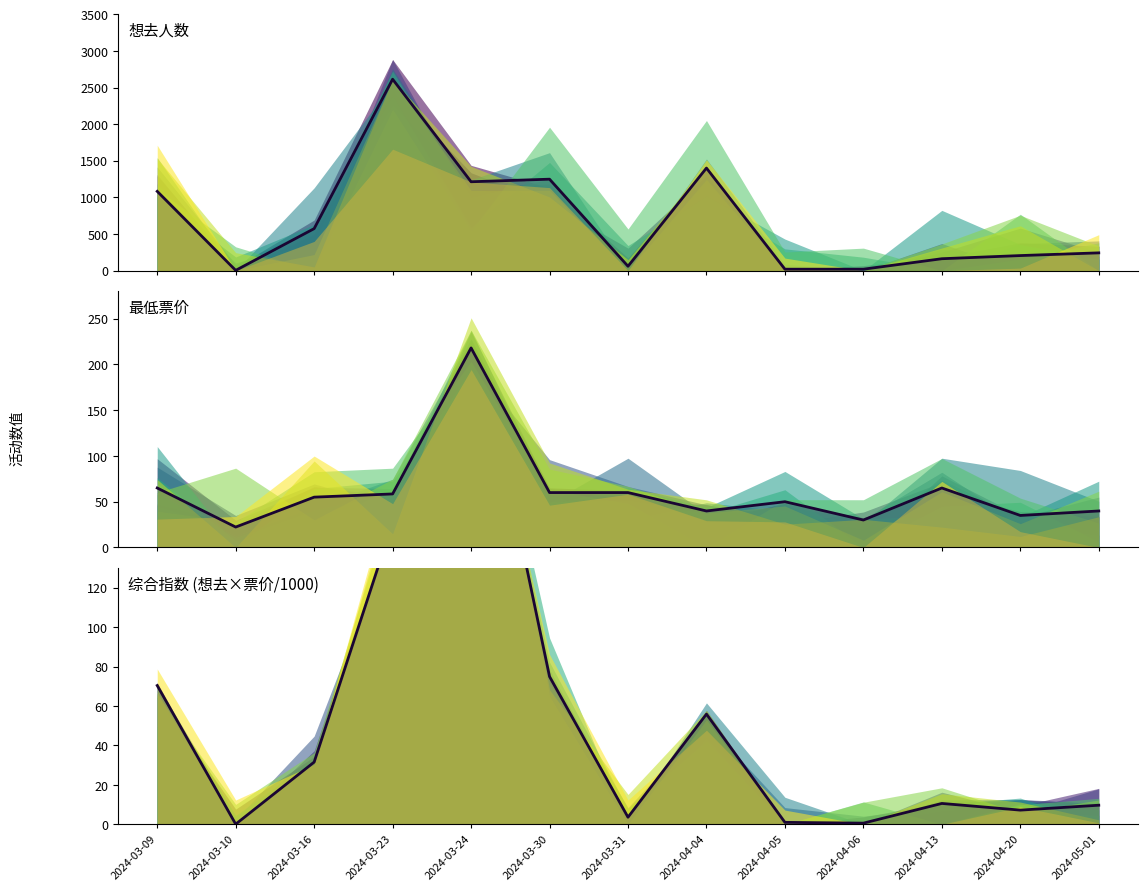

Which label corresponds to the smallest value in the chart?

2024-03-10